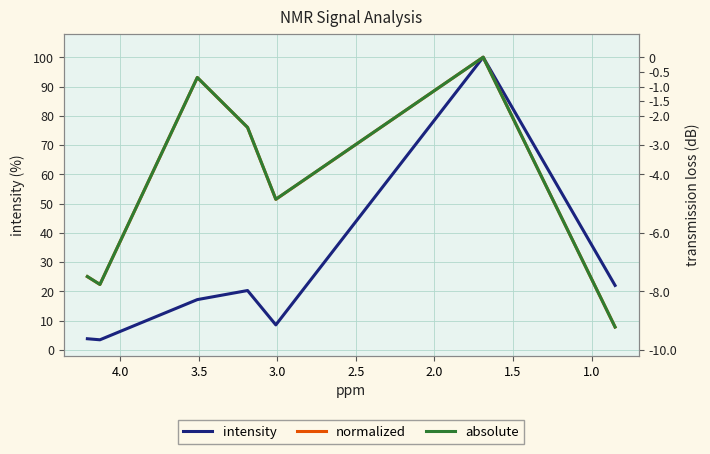

Which series has the widest spread of values?

intensity